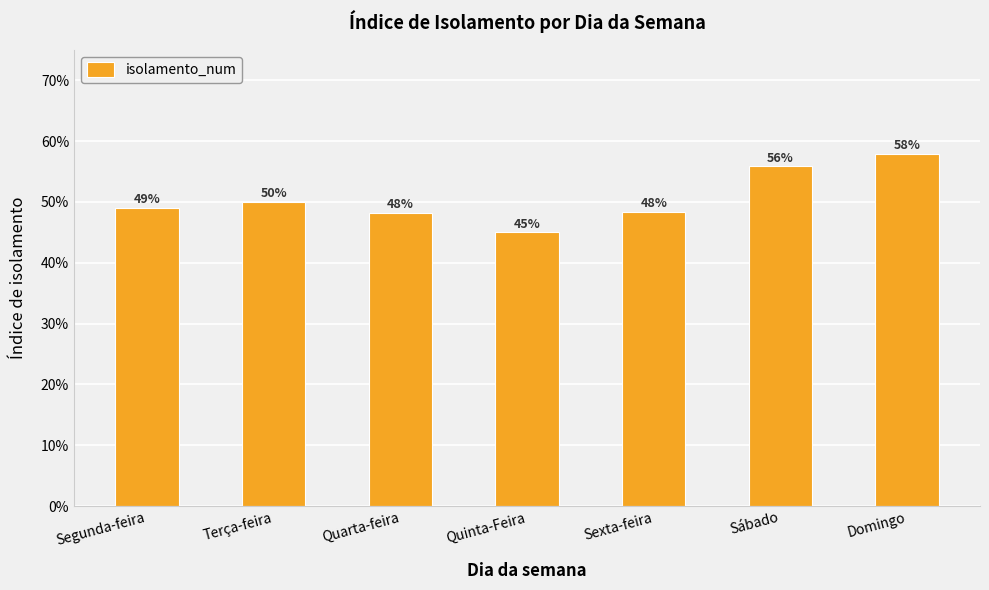

What is the approximate value at Domingo?

0.6